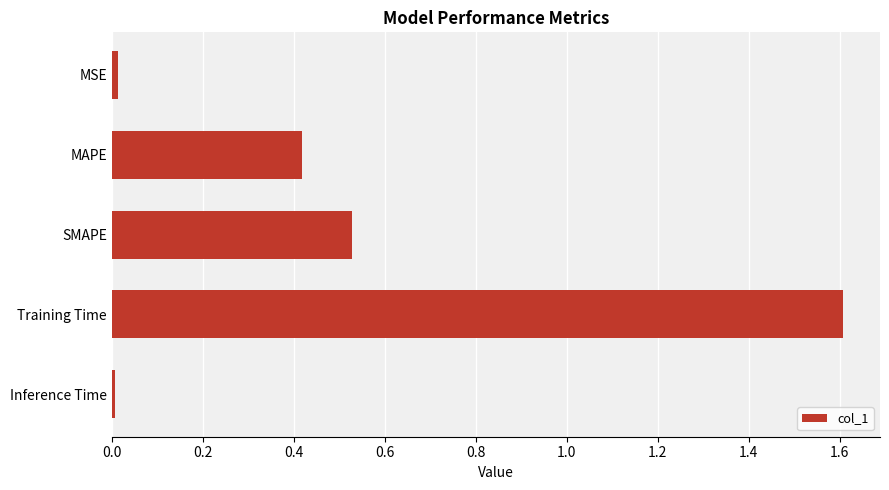

What is the difference between the maximum and second lowest values?

1.6